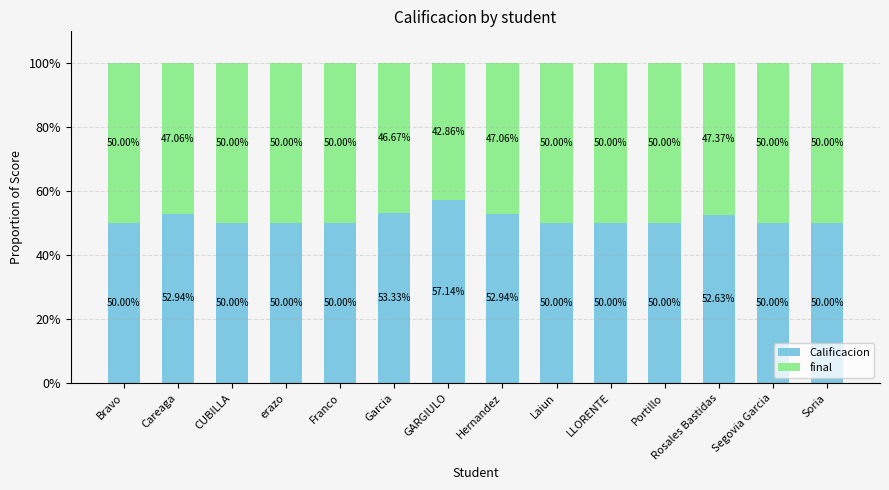

What is the total value across all series at Portillo?

100.0